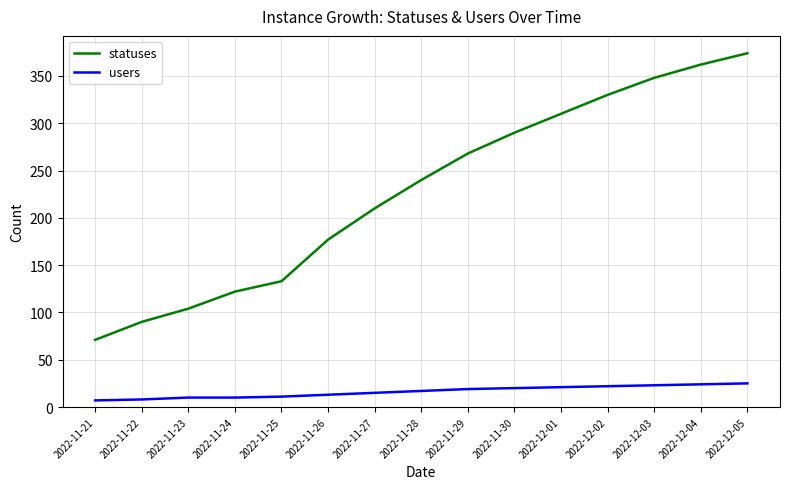

True or false: statuses and users intersect in this chart.

False